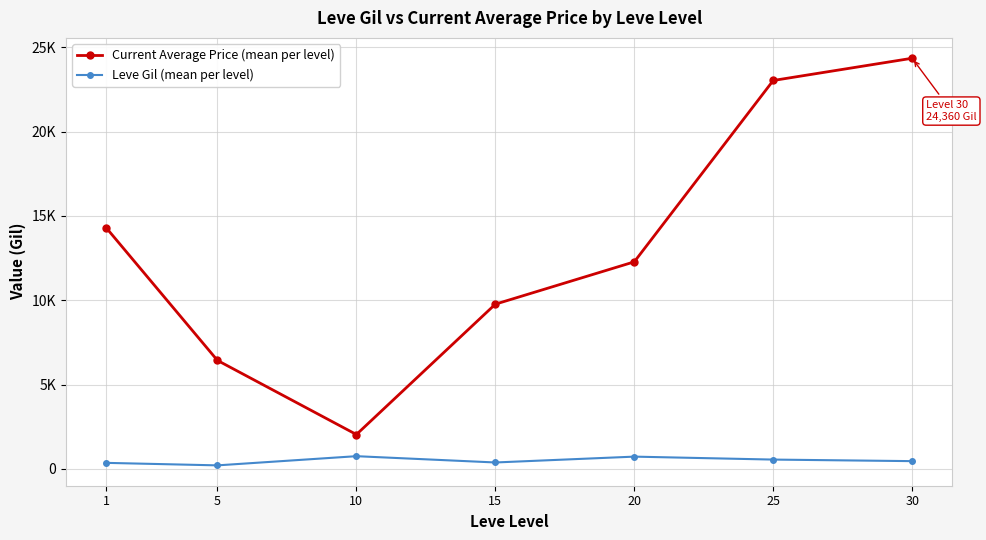

Is this an area chart (filled region under the line)?

No